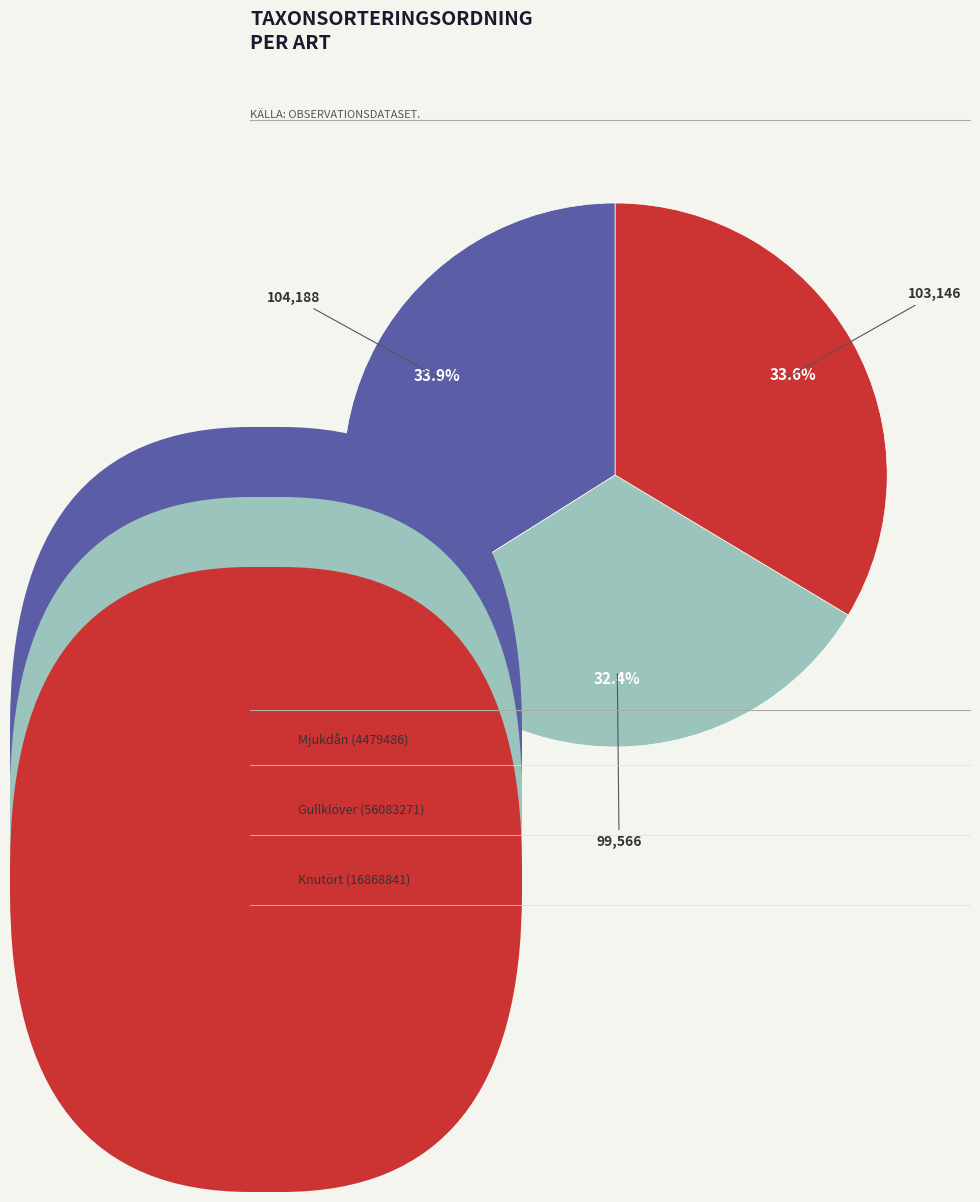

Does any single category account for the majority?

No